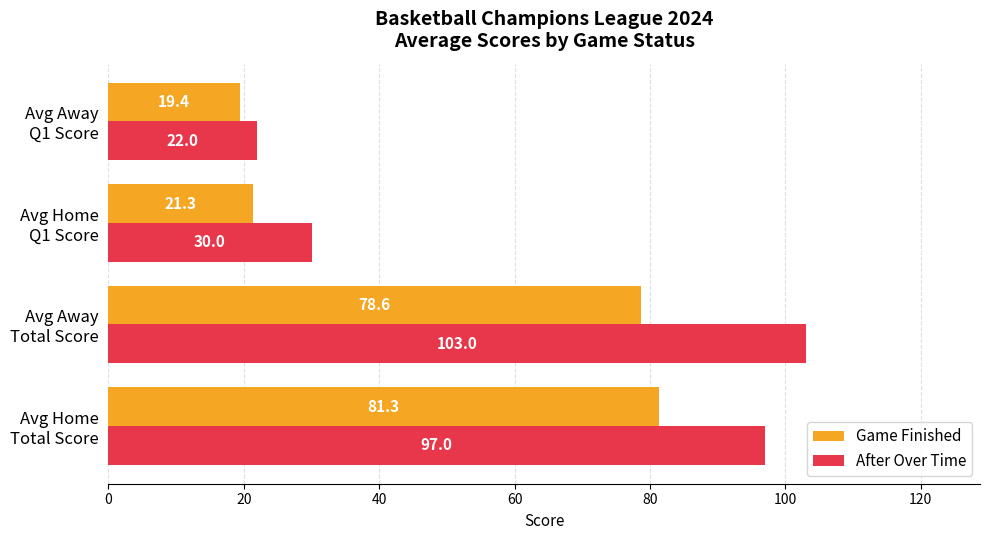

What is the difference between the maximum and minimum values in the Game Finished series?

61.9